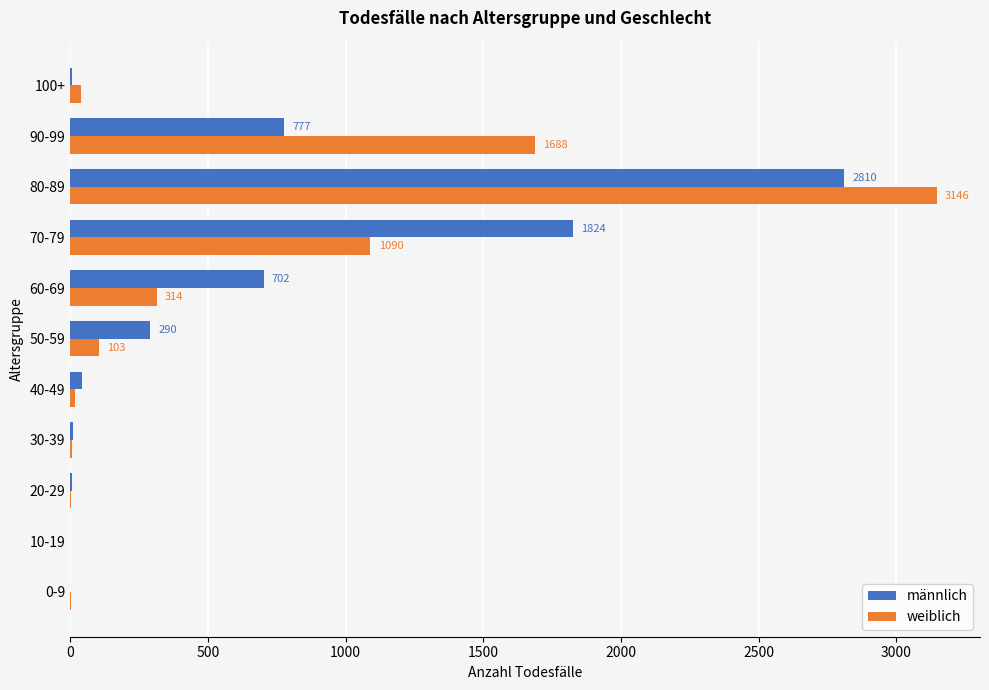

The value of weiblich at 70-79 is 1090. True or false?

True